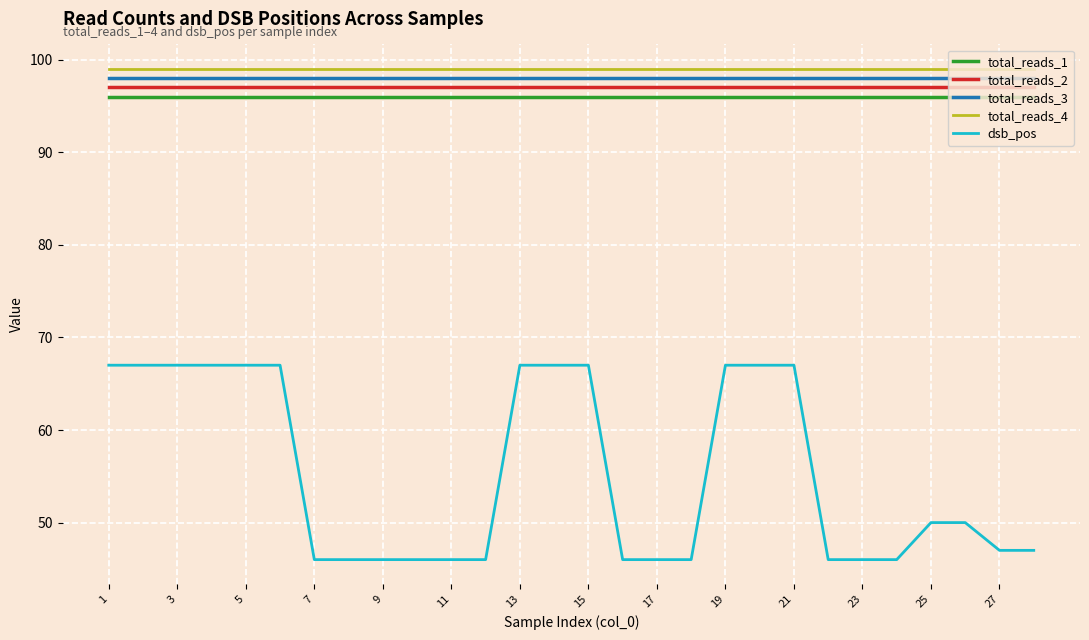

Which series has the widest spread of values?

dsb_pos